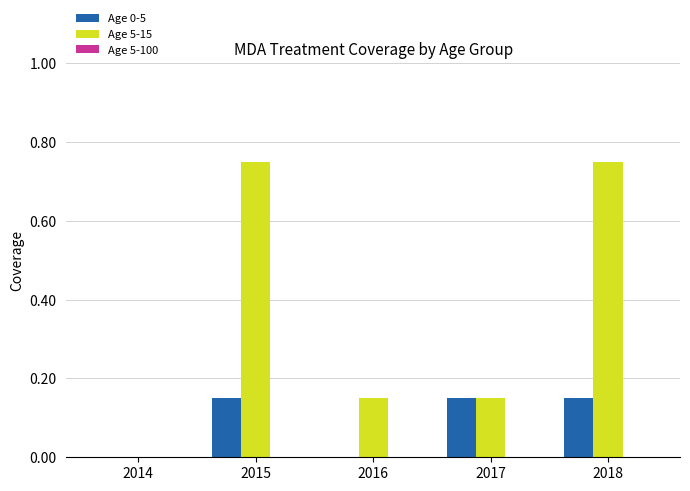

The value of Age 5-15 at 2014 is 0.5. True or false?

False